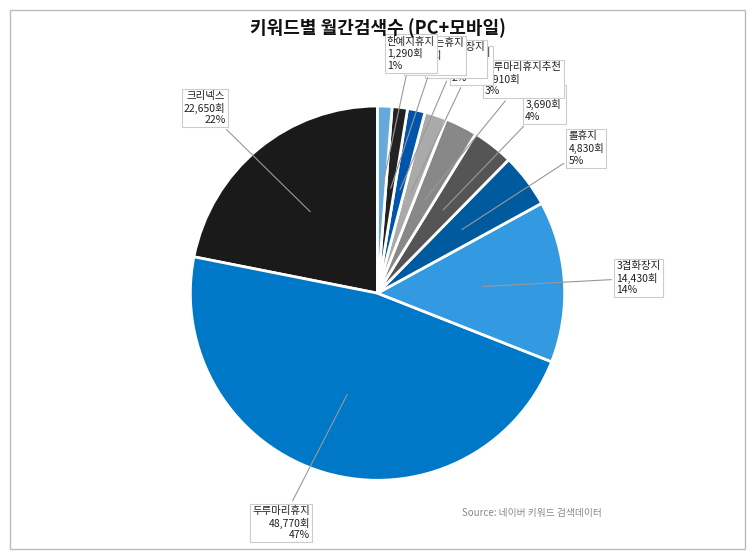

Which category has the biggest portion of the pie?

두루마리휴지